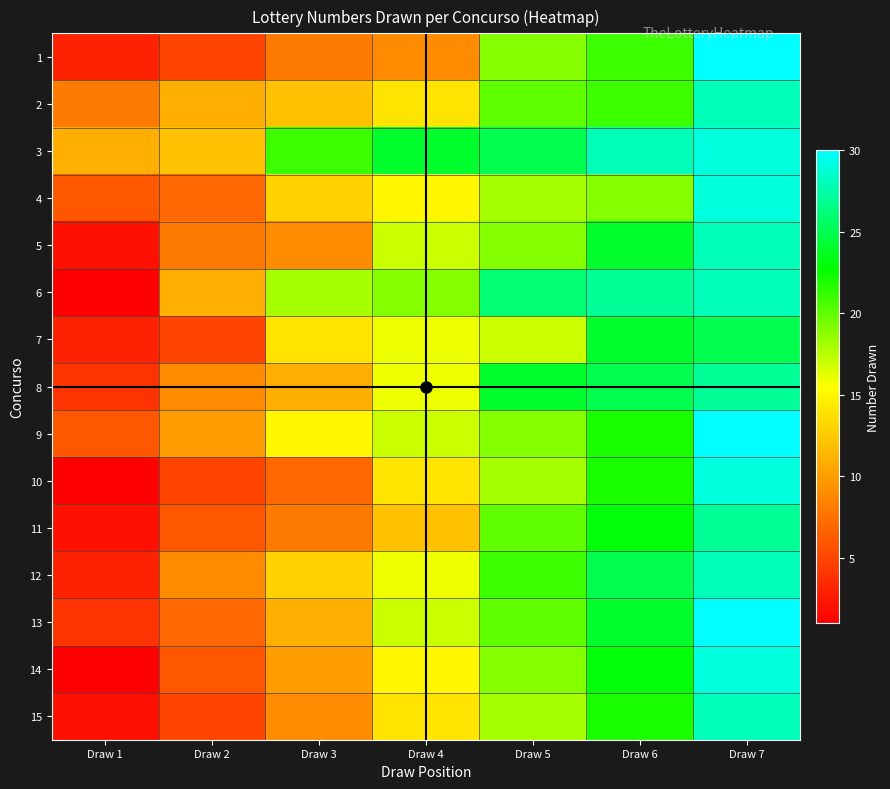

Reading left to right, list all the values displayed in this chart.

1: Draw 1=3	Draw 2=5	Draw 3=8	Draw 4=9	Draw 5=19	Draw 6=21	Draw 7=30
2: Draw 1=8	Draw 2=11	Draw 3=12	Draw 4=14	Draw 5=20	Draw 6=21	Draw 7=28
3: Draw 1=11	Draw 2=12	Draw 3=21	Draw 4=24	Draw 5=25	Draw 6=28	Draw 7=29
4: Draw 1=6	Draw 2=7	Draw 3=13	Draw 4=15	Draw 5=18	Draw 6=19	Draw 7=29
5: Draw 1=2	Draw 2=8	Draw 3=9	Draw 4=17	Draw 5=19	Draw 6=24	Draw 7=28
6: Draw 1=1	Draw 2=11	Draw 3=18	Draw 4=19	Draw 5=26	Draw 6=27	Draw 7=28
7: Draw 1=3	Draw 2=5	Draw 3=14	Draw 4=16	Draw 5=17	Draw 6=24	Draw 7=25
8: Draw 1=4	Draw 2=9	Draw 3=11	Draw 4=16	Draw 5=24	Draw 6=25	Draw 7=27
9: Draw 1=6	Draw 2=10	Draw 3=15	Draw 4=17	Draw 5=19	Draw 6=22	Draw 7=30
10: Draw 1=1	Draw 2=5	Draw 3=7	Draw 4=14	Draw 5=18	Draw 6=22	Draw 7=29
11: Draw 1=2	Draw 2=6	Draw 3=8	Draw 4=12	Draw 5=20	Draw 6=23	Draw 7=27
12: Draw 1=3	Draw 2=9	Draw 3=13	Draw 4=16	Draw 5=21	Draw 6=25	Draw 7=28
13: Draw 1=4	Draw 2=7	Draw 3=11	Draw 4=17	Draw 5=20	Draw 6=24	Draw 7=30
14: Draw 1=1	Draw 2=6	Draw 3=10	Draw 4=15	Draw 5=19	Draw 6=23	Draw 7=29
15: Draw 1=2	Draw 2=5	Draw 3=9	Draw 4=14	Draw 5=18	Draw 6=22	Draw 7=28